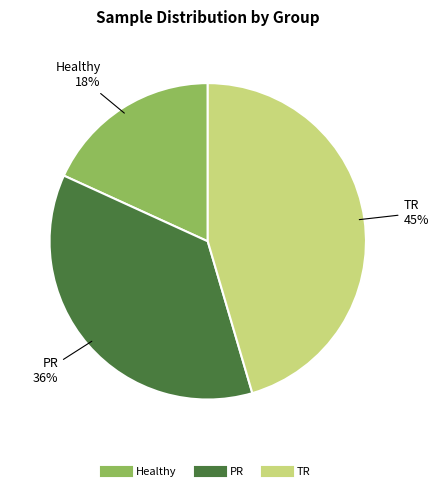

Is there any slice that represents more than half of the pie?

No